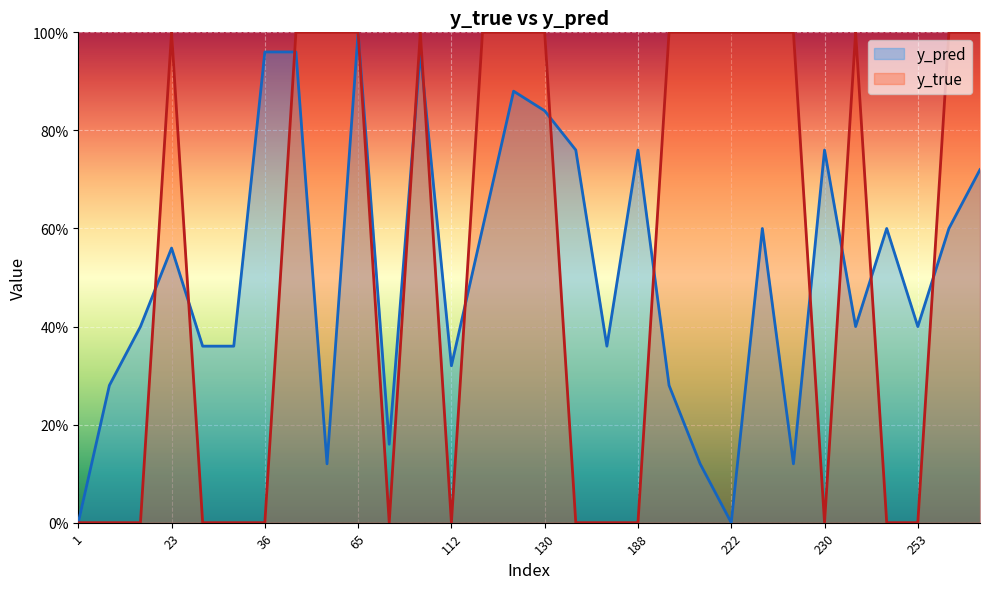

What value does the y_pred series have at 268?

0.6